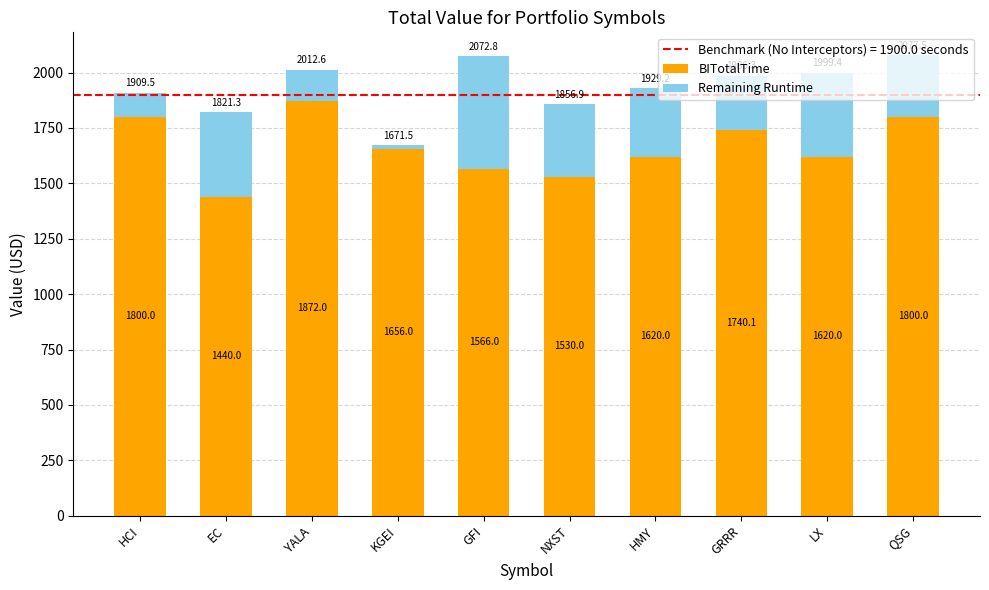

True or false: BITotalTime has a value of 1566.0 at GFI.

True